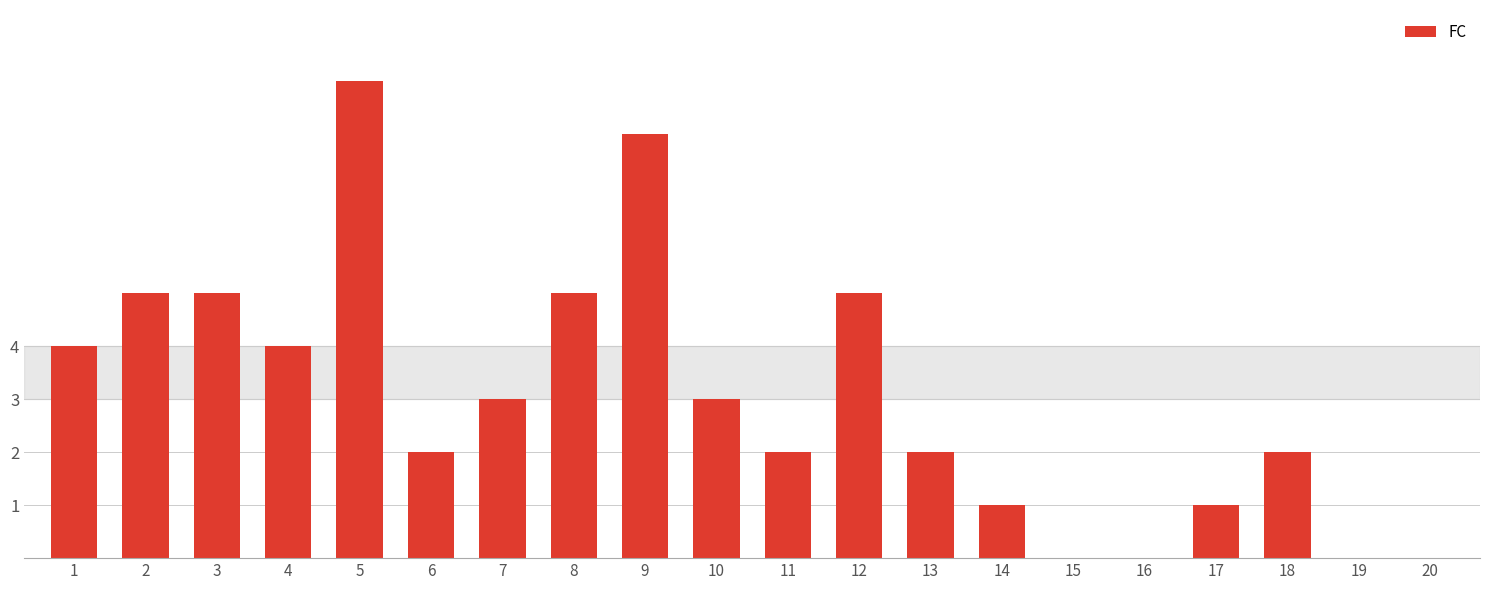

What is the sum of the values at 15 and 8?

5